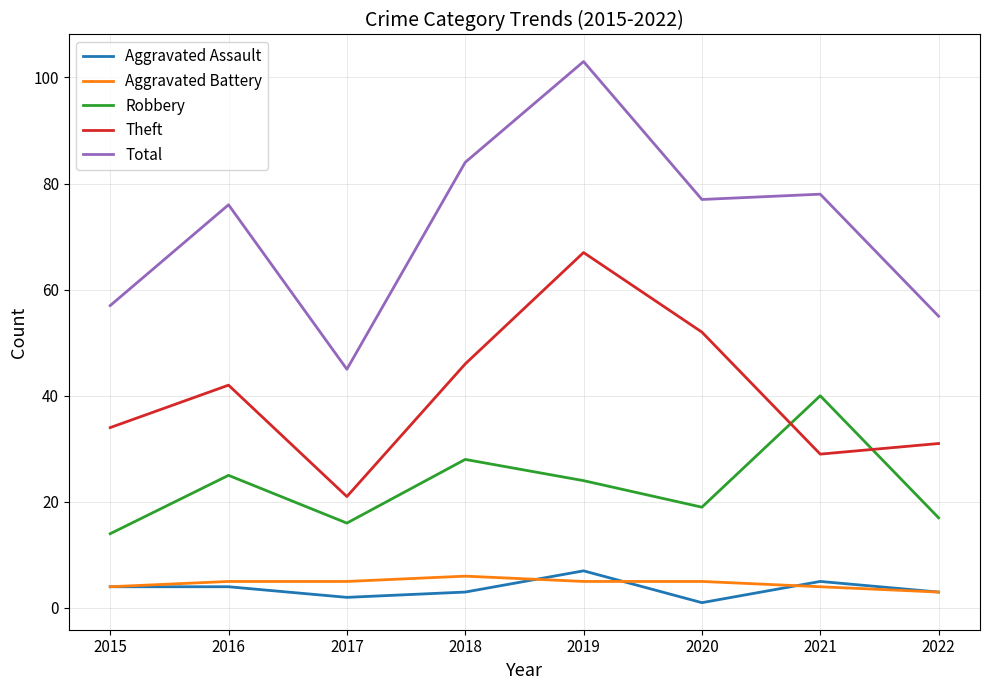

What is the spread (max minus min) of values at 2015?

53